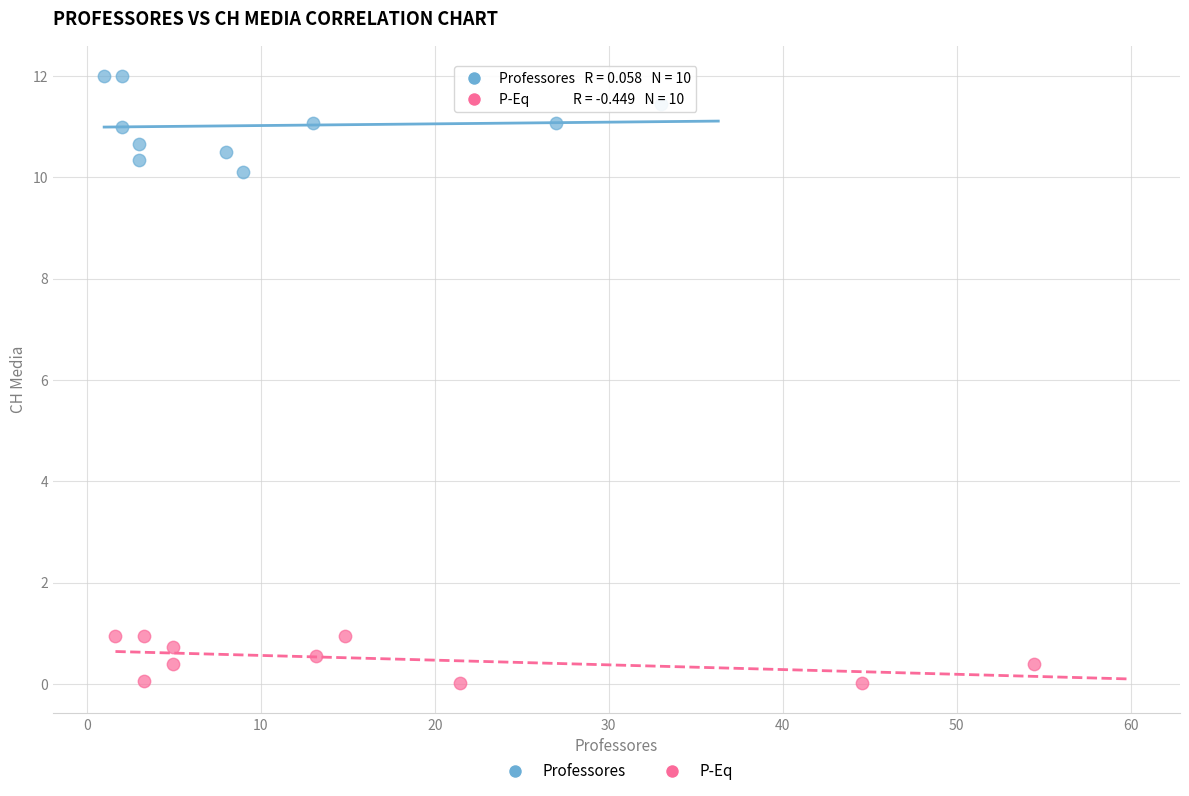

Which series has the widest spread of Y values?

Professores